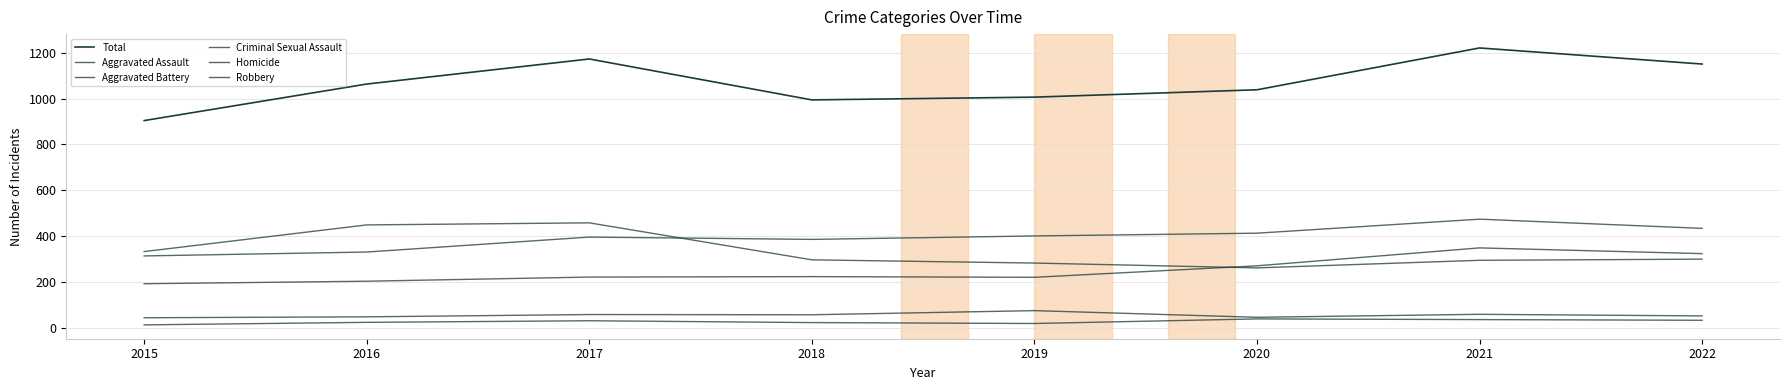

Rank the categories by Aggravated Assault value from highest to lowest.

2021, 2022, 2020, 2018, 2017, 2019, 2016, 2015